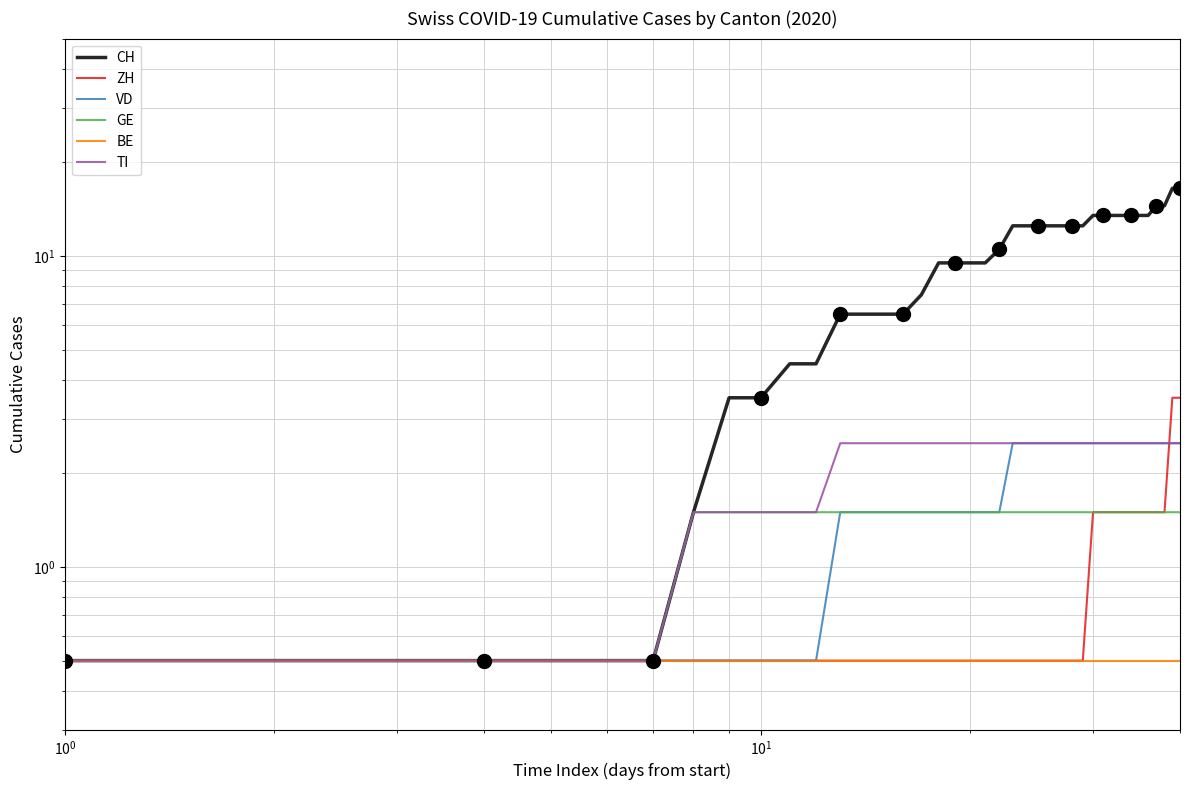

Reading left to right, transcribe all the data shown in this chart.

CH: 0.5	0.5	0.5	0.5	0.5	0.5	0.5	1.5	3.5	3.5	4.5	4.5	6.5	6.5	6.5	6.5	7.5	9.5	9.5	9.5	9.5	10.5	12.5	12.5	12.5	12.5	12.5	12.5	12.5	13.5	13.5	13.5	13.5	13.5	13.5	13.5	14.5	14.5	16.5	16.5
ZH: 0.5	0.5	0.5	0.5	0.5	0.5	0.5	0.5	0.5	0.5	0.5	0.5	0.5	0.5	0.5	0.5	0.5	0.5	0.5	0.5	0.5	0.5	0.5	0.5	0.5	0.5	0.5	0.5	0.5	1.5	1.5	1.5	1.5	1.5	1.5	1.5	1.5	1.5	3.5	3.5
VD: 0.5	0.5	0.5	0.5	0.5	0.5	0.5	0.5	0.5	0.5	0.5	0.5	1.5	1.5	1.5	1.5	1.5	1.5	1.5	1.5	1.5	1.5	2.5	2.5	2.5	2.5	2.5	2.5	2.5	2.5	2.5	2.5	2.5	2.5	2.5	2.5	2.5	2.5	2.5	2.5
GE: 0.5	0.5	0.5	0.5	0.5	0.5	0.5	1.5	1.5	1.5	1.5	1.5	1.5	1.5	1.5	1.5	1.5	1.5	1.5	1.5	1.5	1.5	1.5	1.5	1.5	1.5	1.5	1.5	1.5	1.5	1.5	1.5	1.5	1.5	1.5	1.5	1.5	1.5	1.5	1.5
BE: 0.5	0.5	0.5	0.5	0.5	0.5	0.5	0.5	0.5	0.5	0.5	0.5	0.5	0.5	0.5	0.5	0.5	0.5	0.5	0.5	0.5	0.5	0.5	0.5	0.5	0.5	0.5	0.5	0.5	0.5	0.5	0.5	0.5	0.5	0.5	0.5	0.5	0.5	0.5	0.5
TI: 0.5	0.5	0.5	0.5	0.5	0.5	0.5	1.5	1.5	1.5	1.5	1.5	2.5	2.5	2.5	2.5	2.5	2.5	2.5	2.5	2.5	2.5	2.5	2.5	2.5	2.5	2.5	2.5	2.5	2.5	2.5	2.5	2.5	2.5	2.5	2.5	2.5	2.5	2.5	2.5